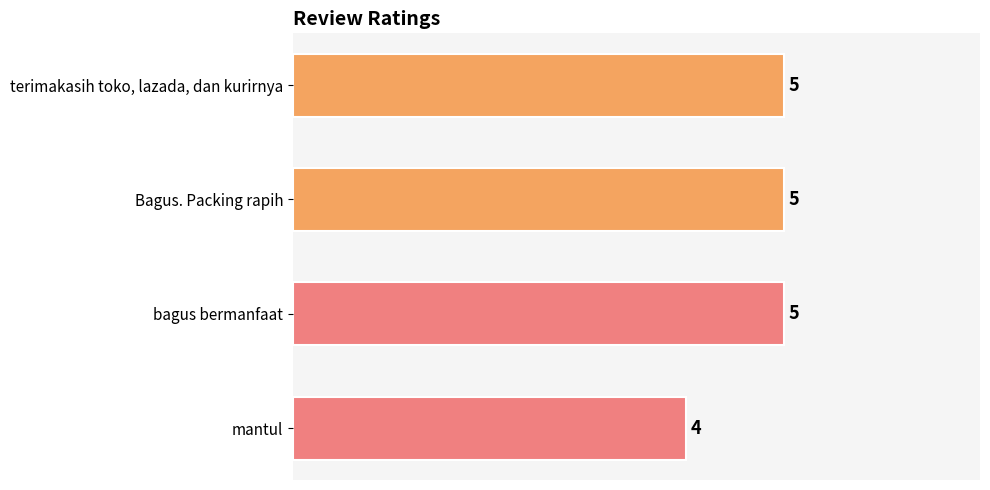

What is the label of the 4th bar from the bottom?

terimakasih toko, lazada, dan kurirnya